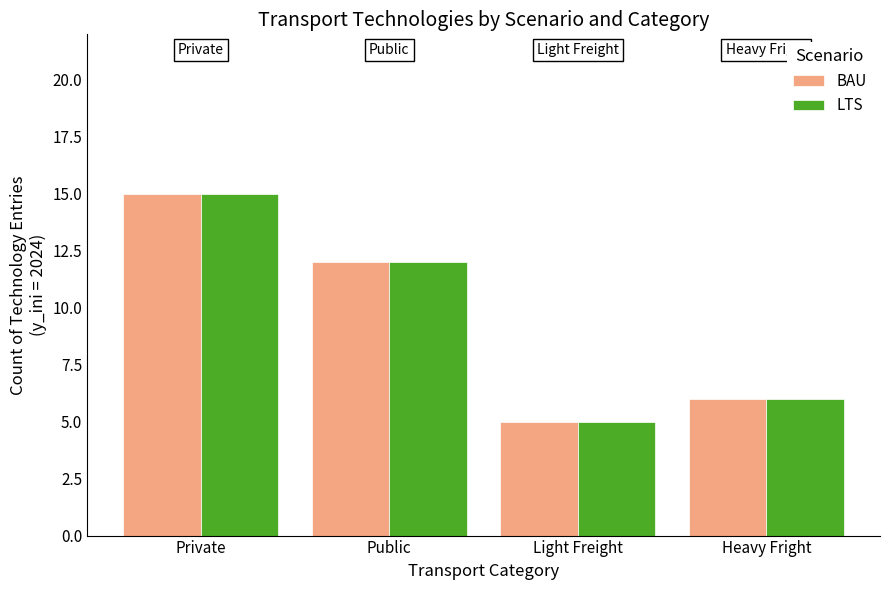

What is the value of the BAU bar at the 1st from the left?

15